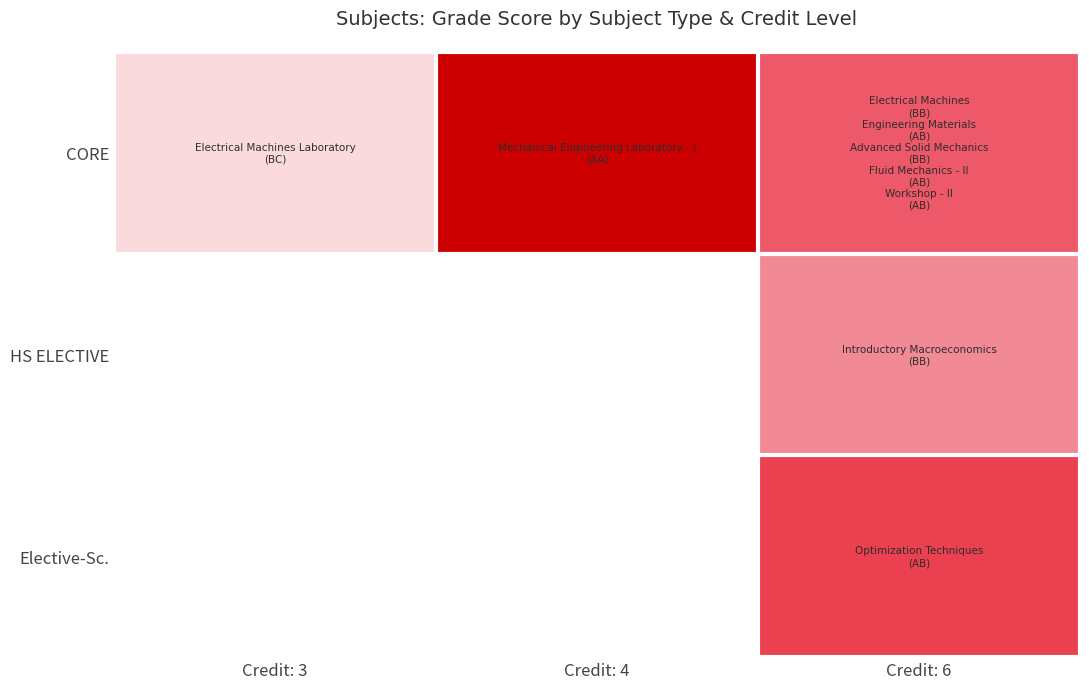

What is the approximate value of CORE at Credit: 6?

2.6